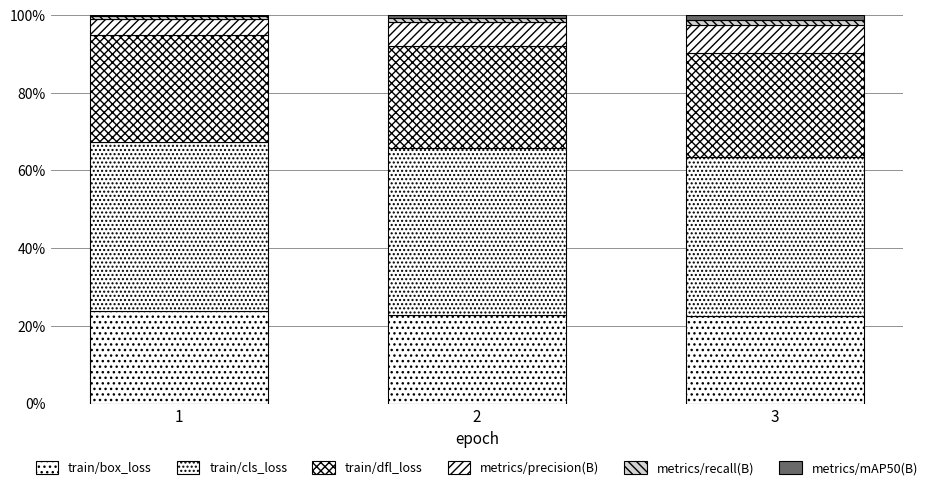

Does the chart contain stacked bars?

Yes